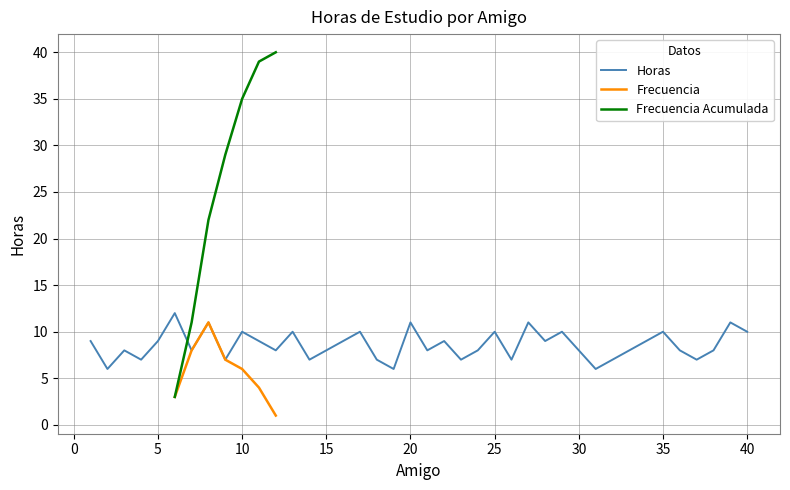

What is the maximum value for Frecuencia Acumulada?

40